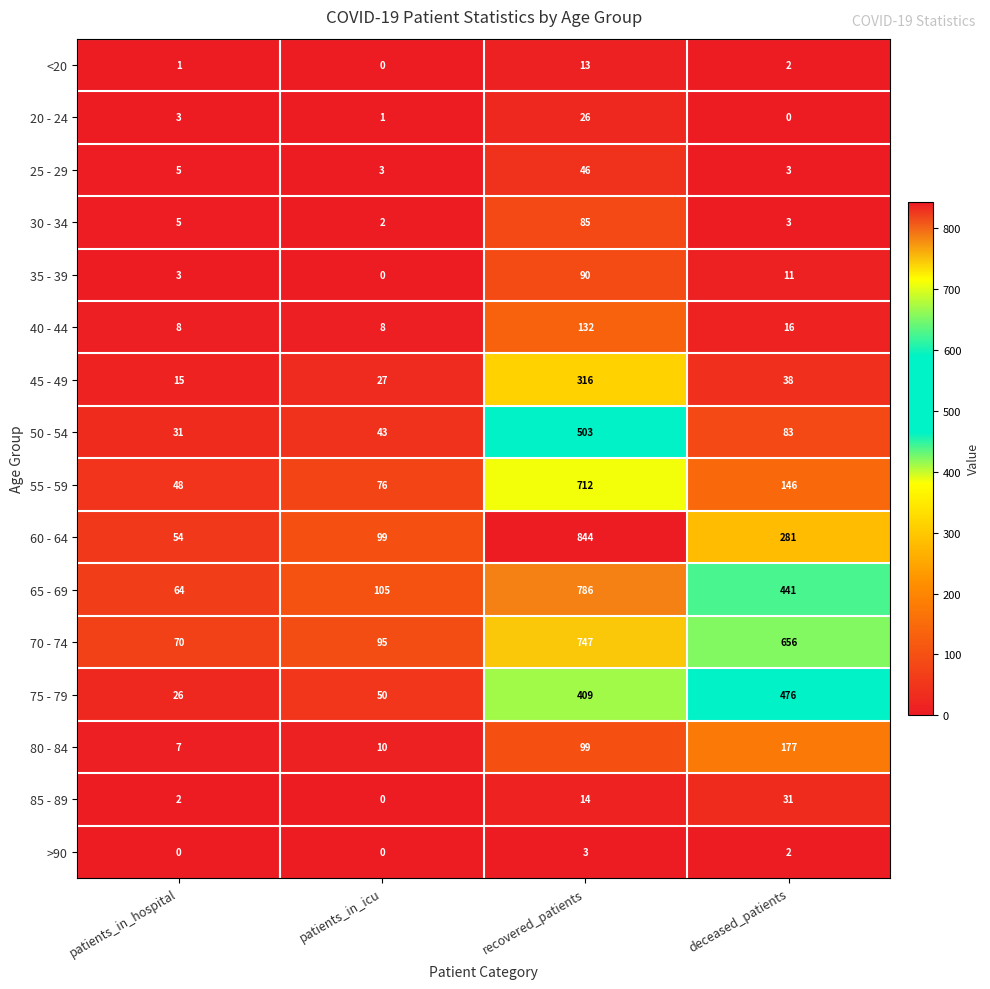

What is the spread (max minus min) of values at patients_in_icu?

105